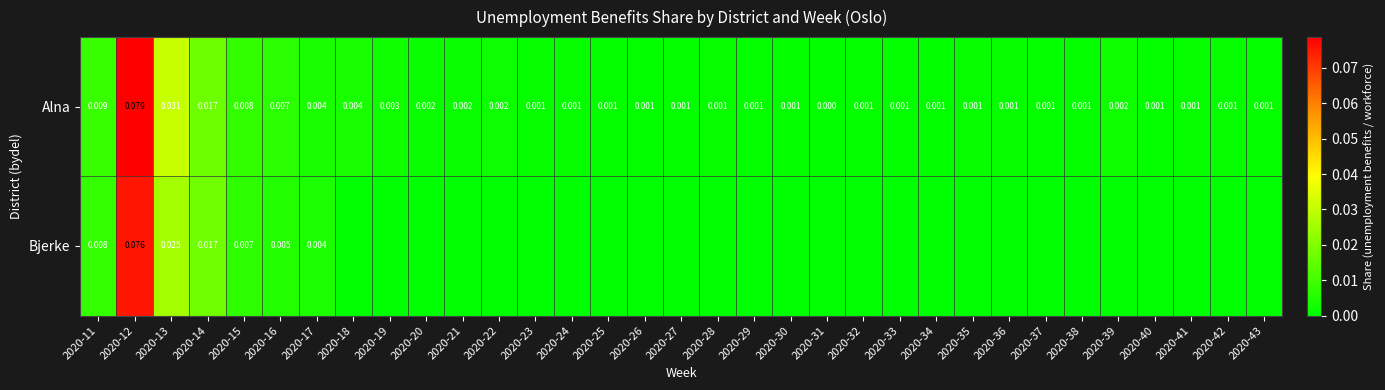

Is the value of Alna at 2020-41 greater than the value of Bjerke at 2020-12?

No